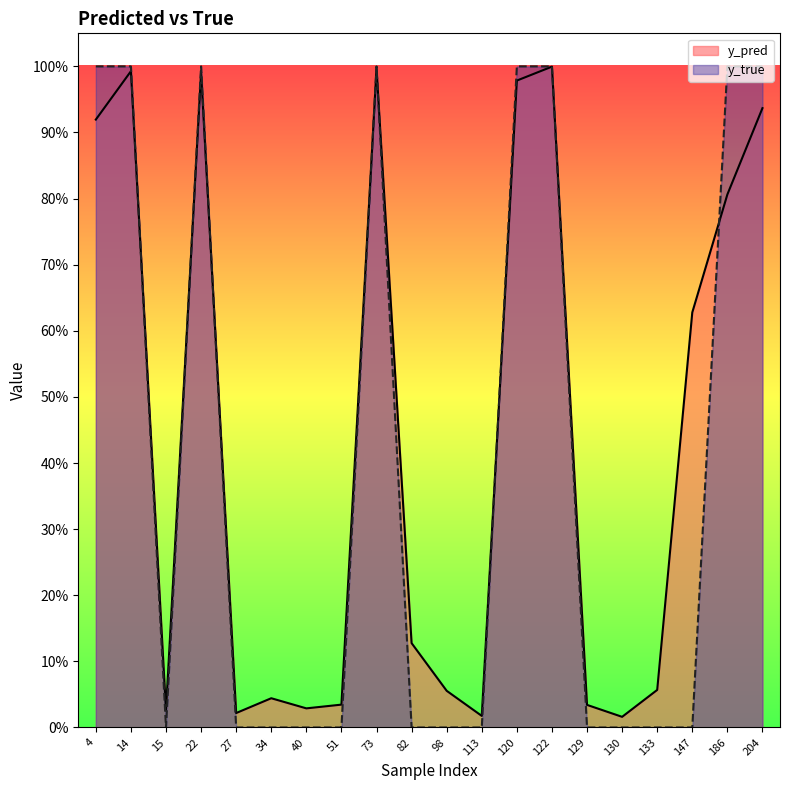

True or false: y_pred and y_true cross at least once.

True